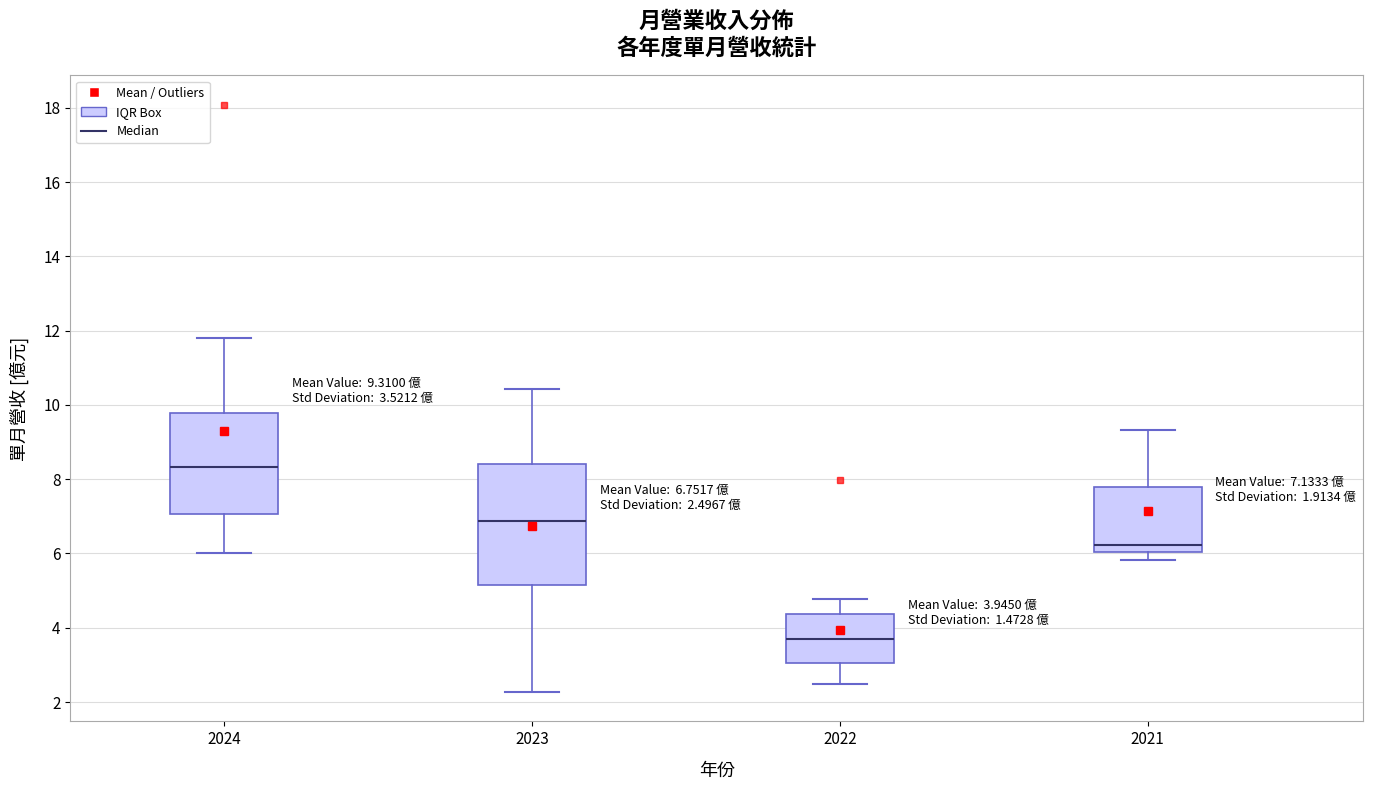

Which box has the highest median line?

2024